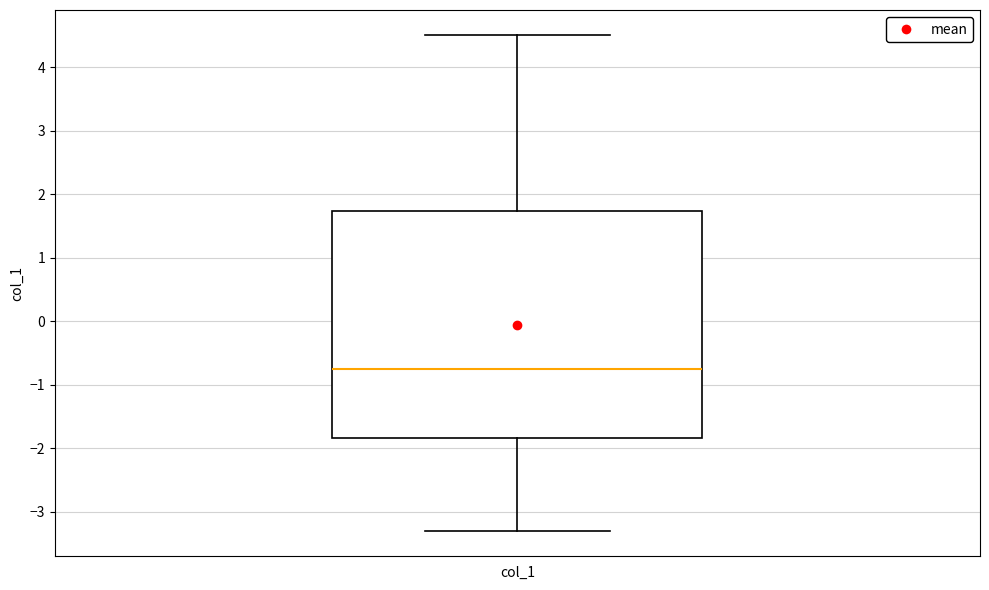

Read this box plot against the y-axis: the position of the median line, the range covered by the box, and the ends of both whiskers. The values are not printed on the chart, so give them approximately, as read against the axis.

median -0.8, box -1.8 to 1.7, whiskers -3.3 to 4.5